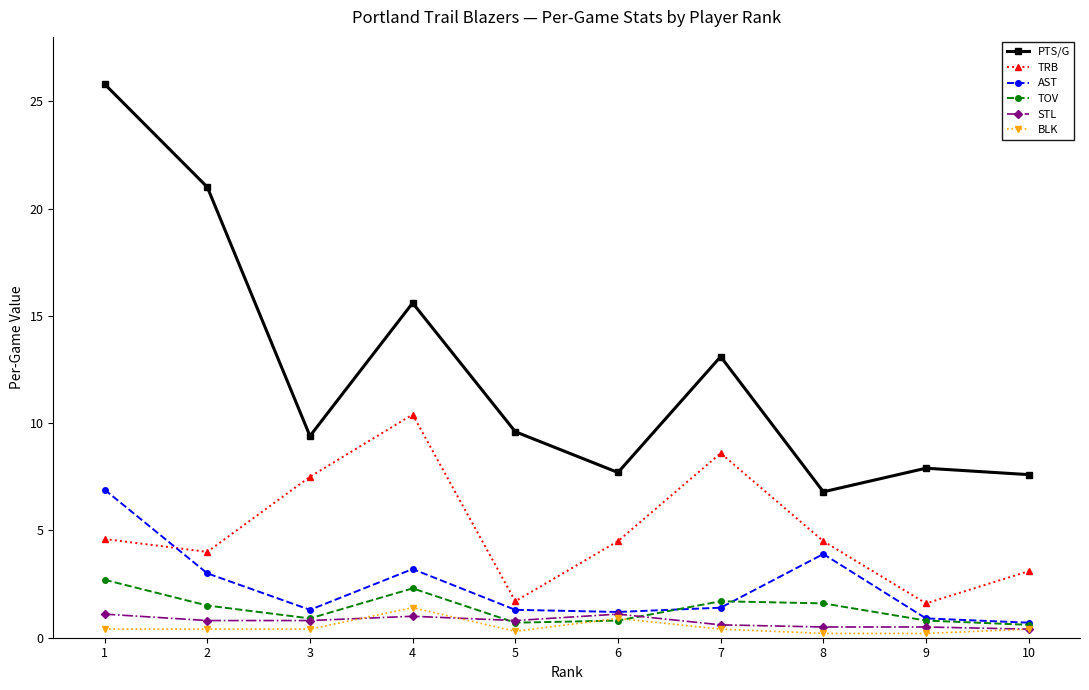

At which category is the sum across all series the highest?

1